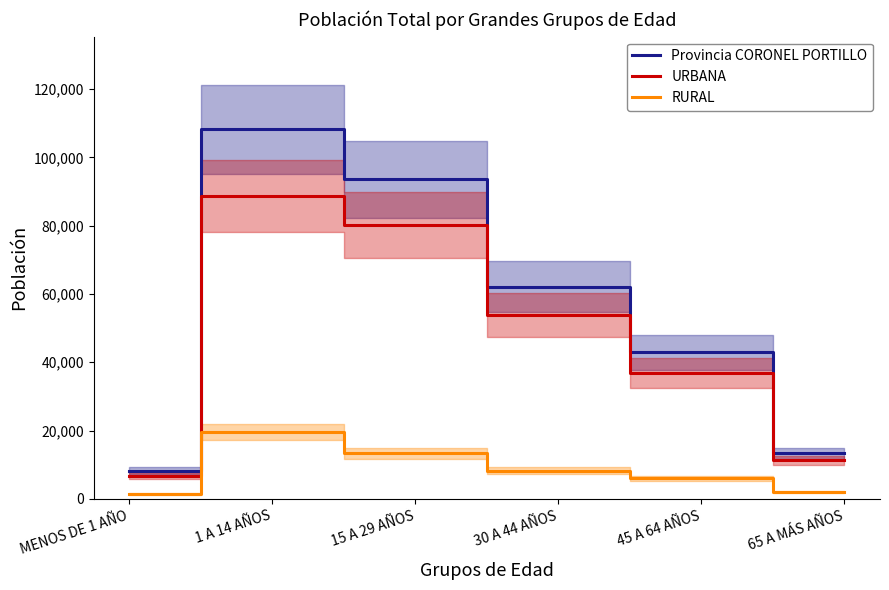

Reading left to right, transcribe all the data shown in this chart.

Provincia CORONEL PORTILLO: MENOS DE 1 AÑO=8212	1 A 14 AÑOS=108244	15 A 29 AÑOS=93557	30 A 44 AÑOS=62128	45 A 64 AÑOS=42975	65 A MÁS AÑOS=13347
URBANA: MENOS DE 1 AÑO=6757	1 A 14 AÑOS=88683	15 A 29 AÑOS=80247	30 A 44 AÑOS=53859	45 A 64 AÑOS=36862	65 A MÁS AÑOS=11339
RURAL: MENOS DE 1 AÑO=1455	1 A 14 AÑOS=19561	15 A 29 AÑOS=13310	30 A 44 AÑOS=8269	45 A 64 AÑOS=6113	65 A MÁS AÑOS=2008